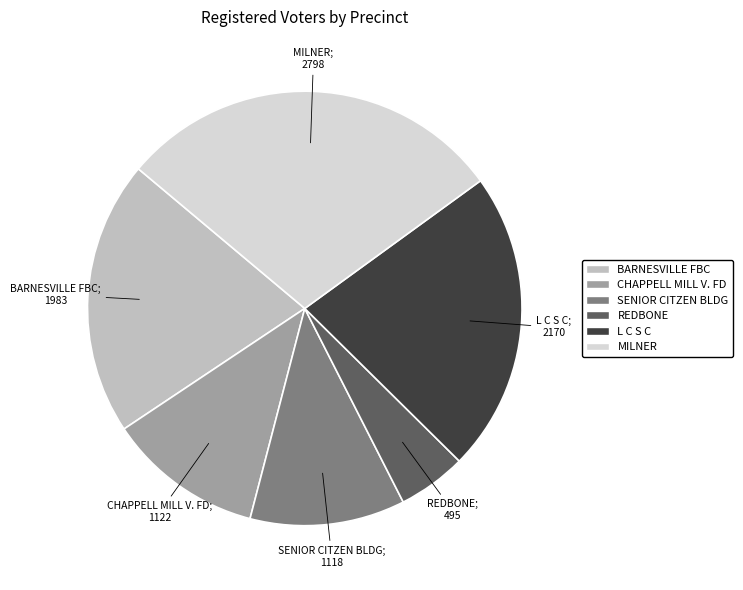

Which category has the biggest portion of the pie?

MILNER